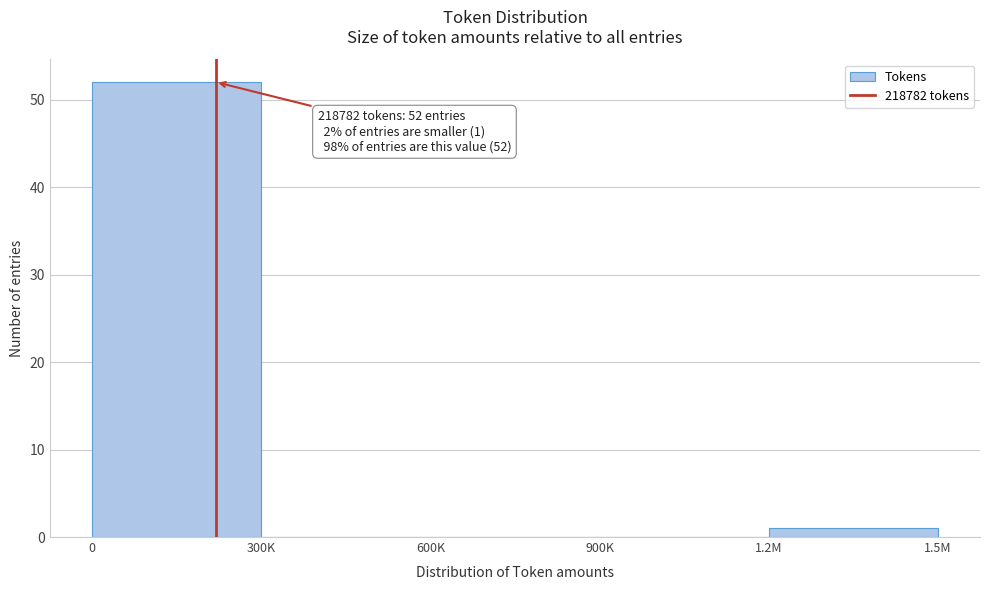

Reading left to right, list all the values displayed in this chart.

0=52	300K=0	600K=0	900K=0	1.2M=1